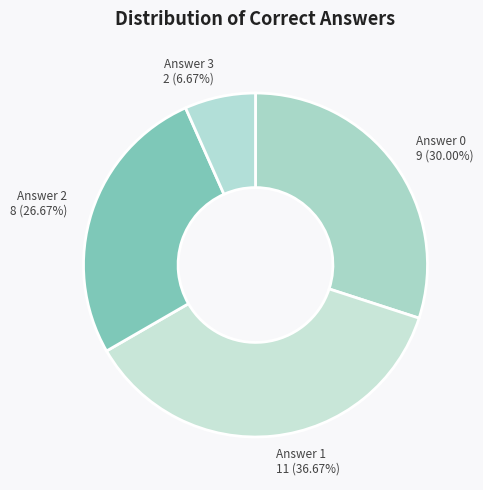

What is the total percentage of Answer 3 and Answer 1?

43.3%